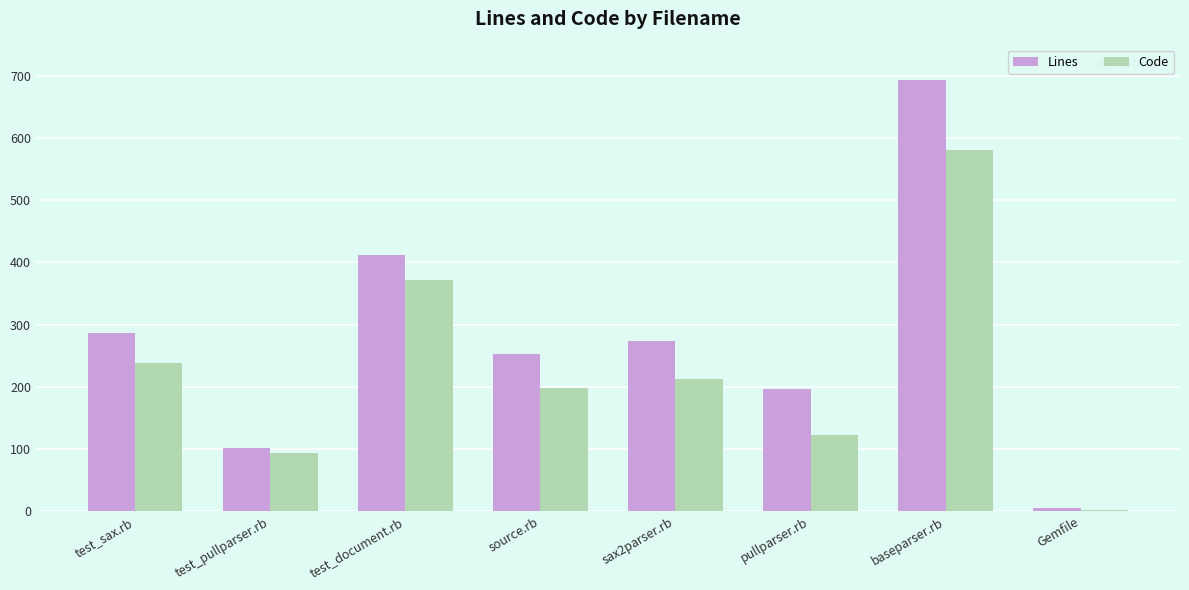

What is the label of the 8th bar from the right?

test_sax.rb